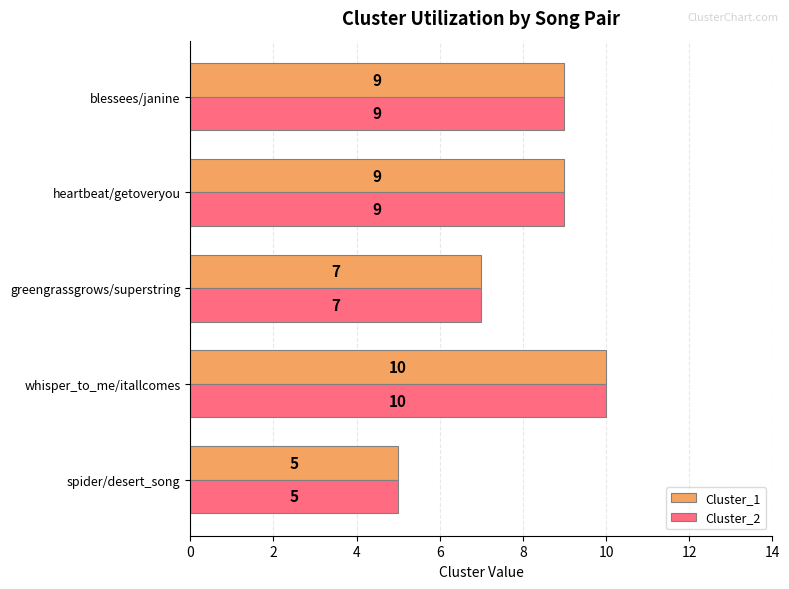

Read the Cluster_1 value at heartbeat/getoveryou.

9